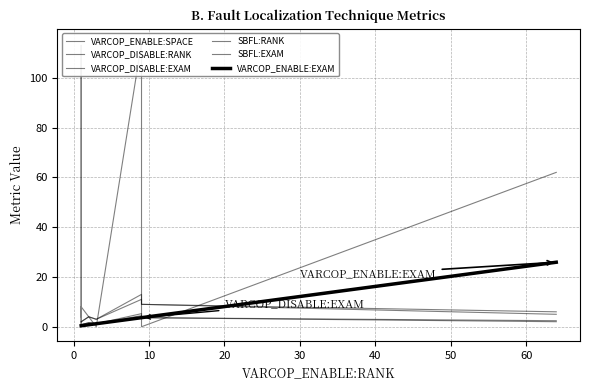

Count the SBFL:EXAM values in the range 0 to 2.

12